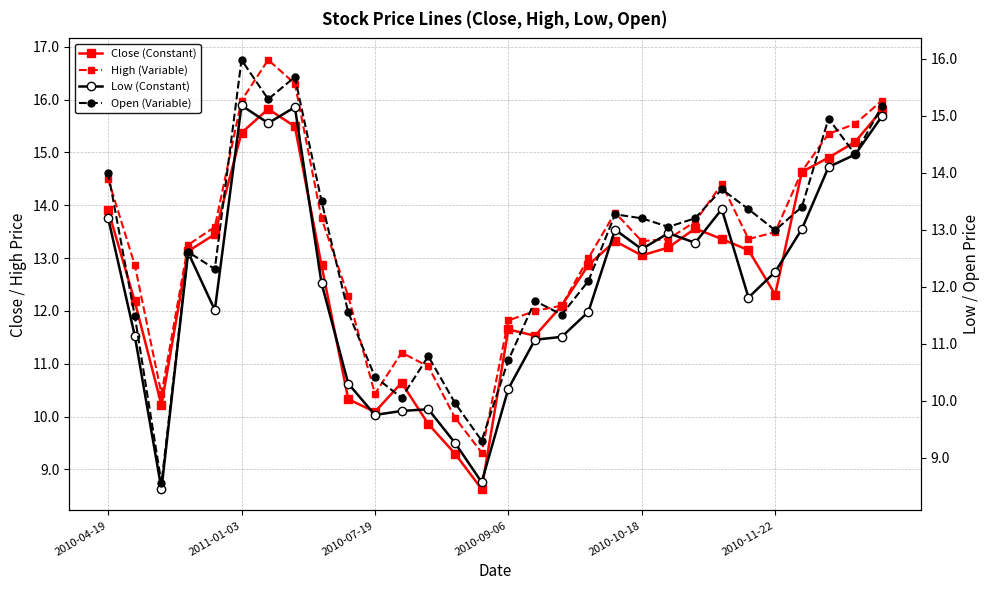

Reading left to right, extract all data points from this chart.

Close (Constant): 13.9	12.2	10.2	13.1	13.4	15.4	15.8	15.5	12.9	10.3	10.1	10.6	9.9	9.3	8.6	11.7	11.5	12.1	12.9	13.3	13.1	13.2	13.6	13.4	13.2	12.3	14.6	14.9	15.2	15.8
High (Variable): 14.5	12.9	10.4	13.2	13.6	16.0	16.8	16.3	13.8	12.3	10.4	11.2	10.9	10.0	9.3	11.8	12.0	12.1	13.0	13.9	13.3	13.4	13.7	14.4	13.4	13.5	14.6	15.3	15.5	16.0
Low (Constant): 13.2	11.1	8.4	12.6	11.6	15.2	14.9	15.2	12.1	10.3	9.8	9.8	9.8	9.3	8.6	10.2	11.1	11.1	11.6	13.0	12.7	12.9	12.8	13.4	11.8	12.3	13.0	14.1	14.3	15.0
Open (Variable): 14.0	11.5	8.6	12.6	12.3	16.0	15.3	15.7	13.5	11.6	10.4	10.1	10.8	10.0	9.3	10.7	11.8	11.5	12.1	13.3	13.2	13.1	13.2	13.7	13.4	13.0	13.4	14.9	14.3	15.2